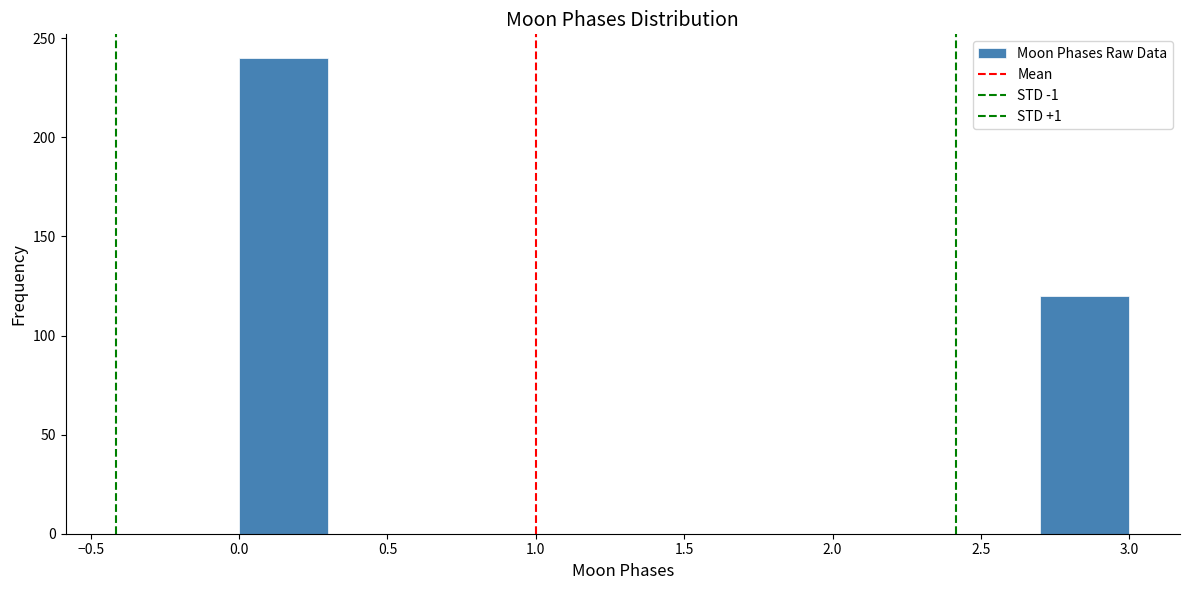

Over which range of the x-axis is the bar tallest?

0.0 to 0.3